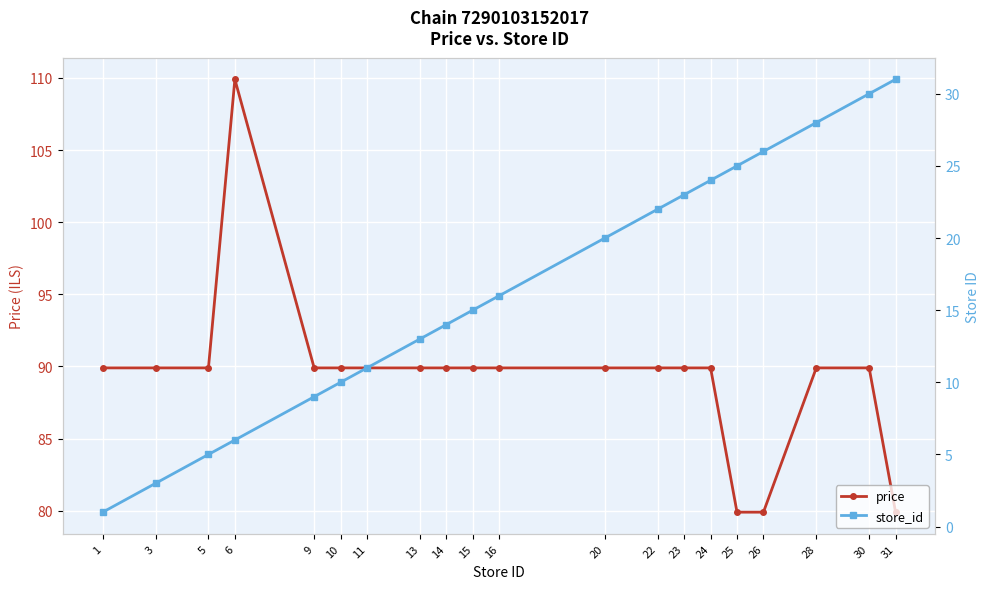

What is the value of the store_id point at the 16th from the left?

25.0